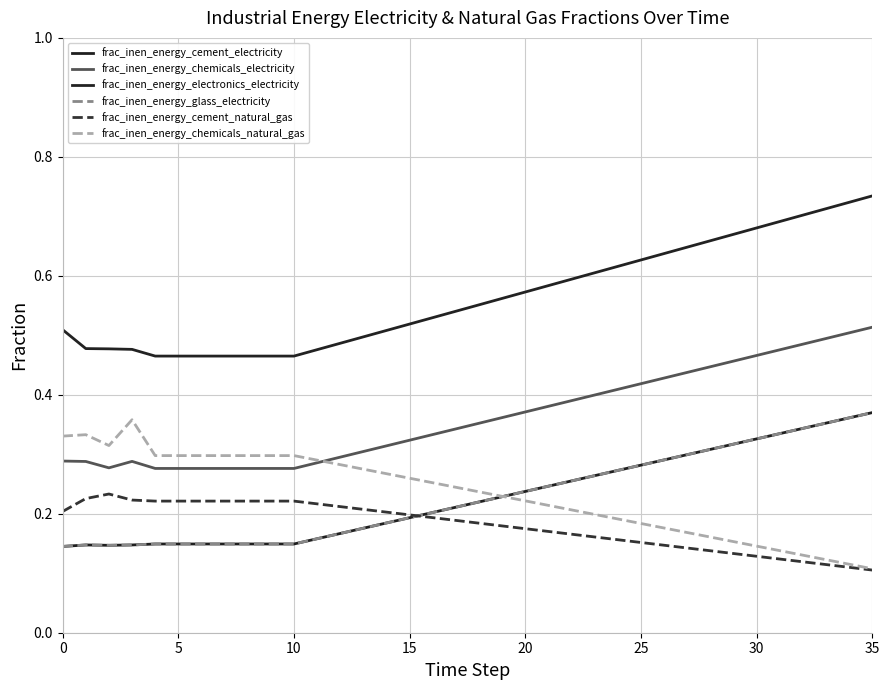

At which category does the chart reach its minimum across all series?

35